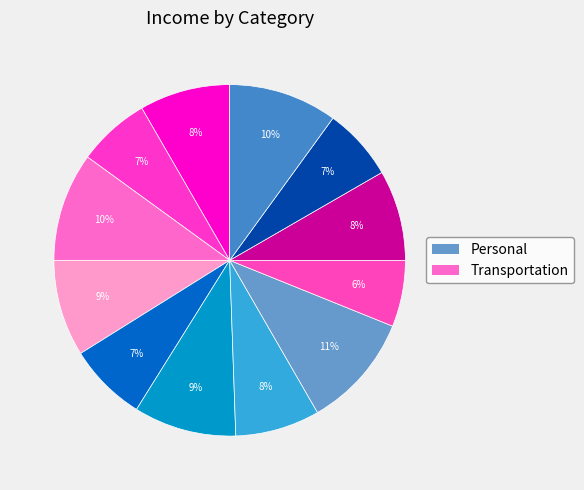

How many slices are in this pie chart?

12